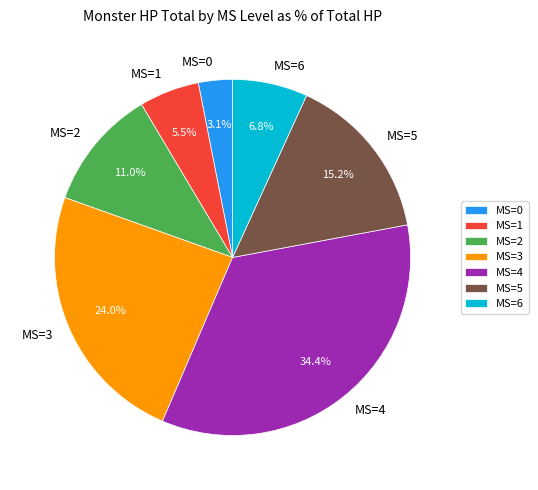

What is the total percentage of MS=3 and MS=0?

27.1%